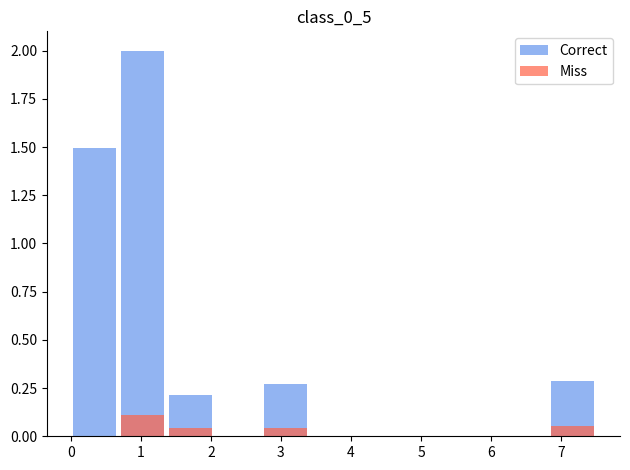

Which series has the widest spread of values?

Correct